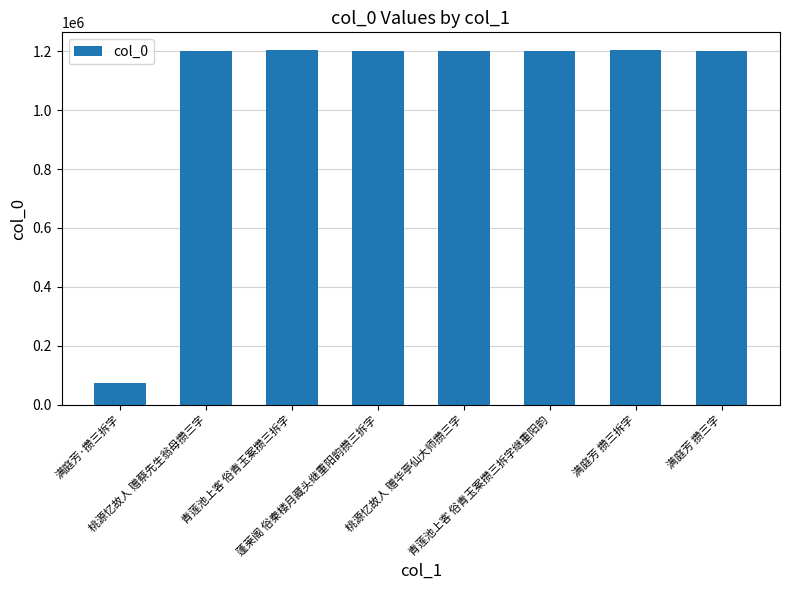

What is the sum of the values at 蓬莱阁 俗秦楼月藏头继重阳韵攒三拆字 and 桃源忆故人 赠华亭仙大师攒三字?

2403472